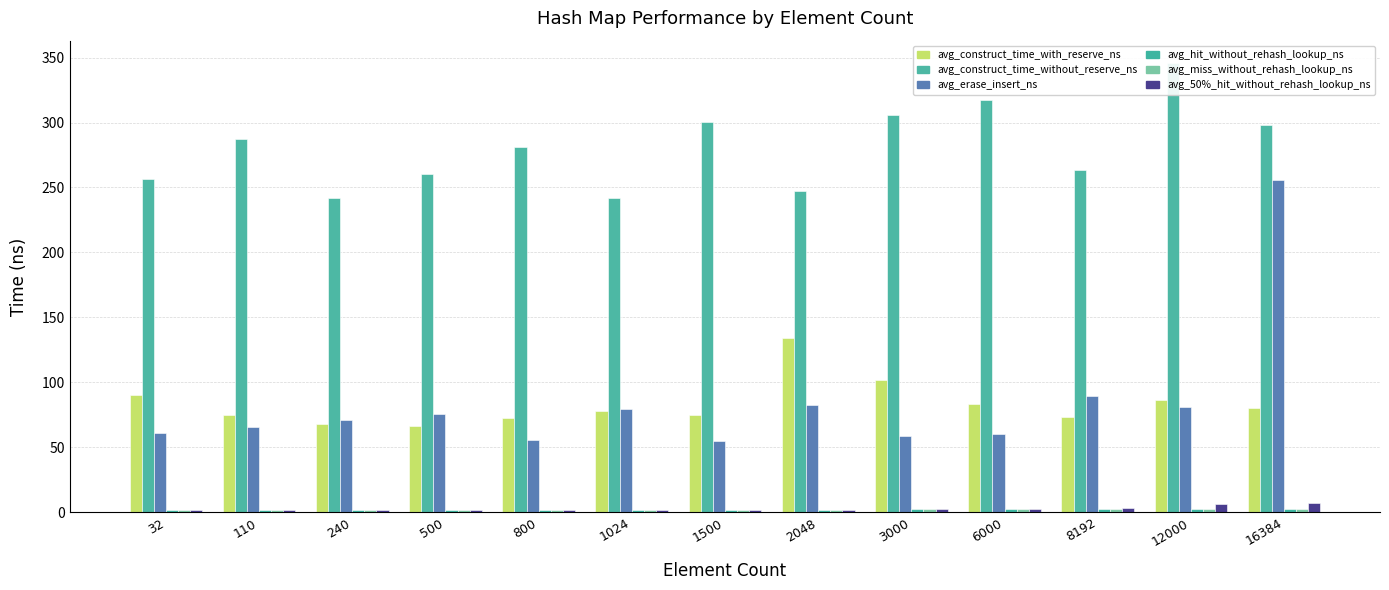

True or false: 50pct_hit_no_rehash has a value of 2.7 at 2048.

False